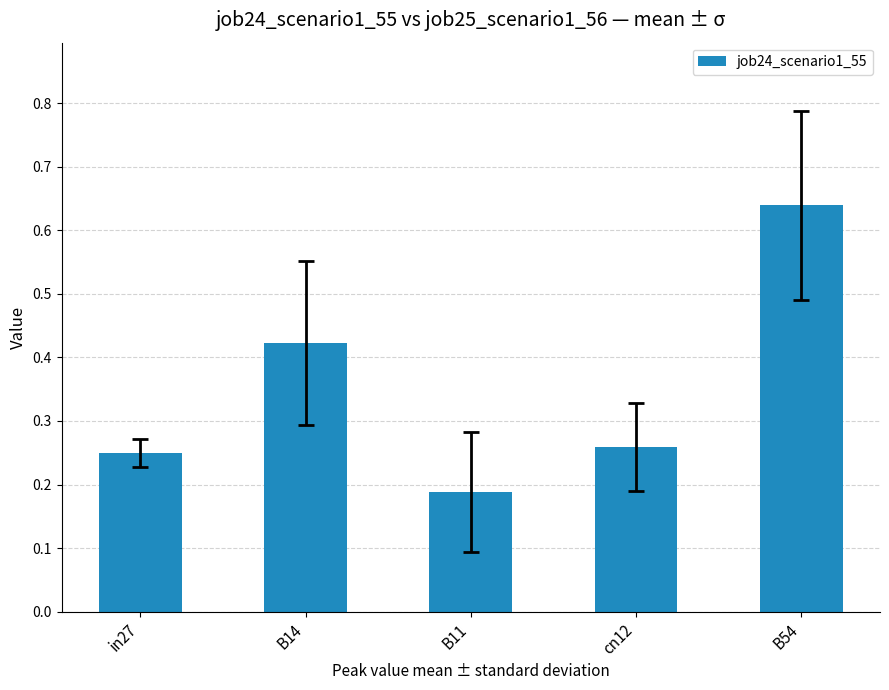

What is the label of the 2nd bar from the left?

B14